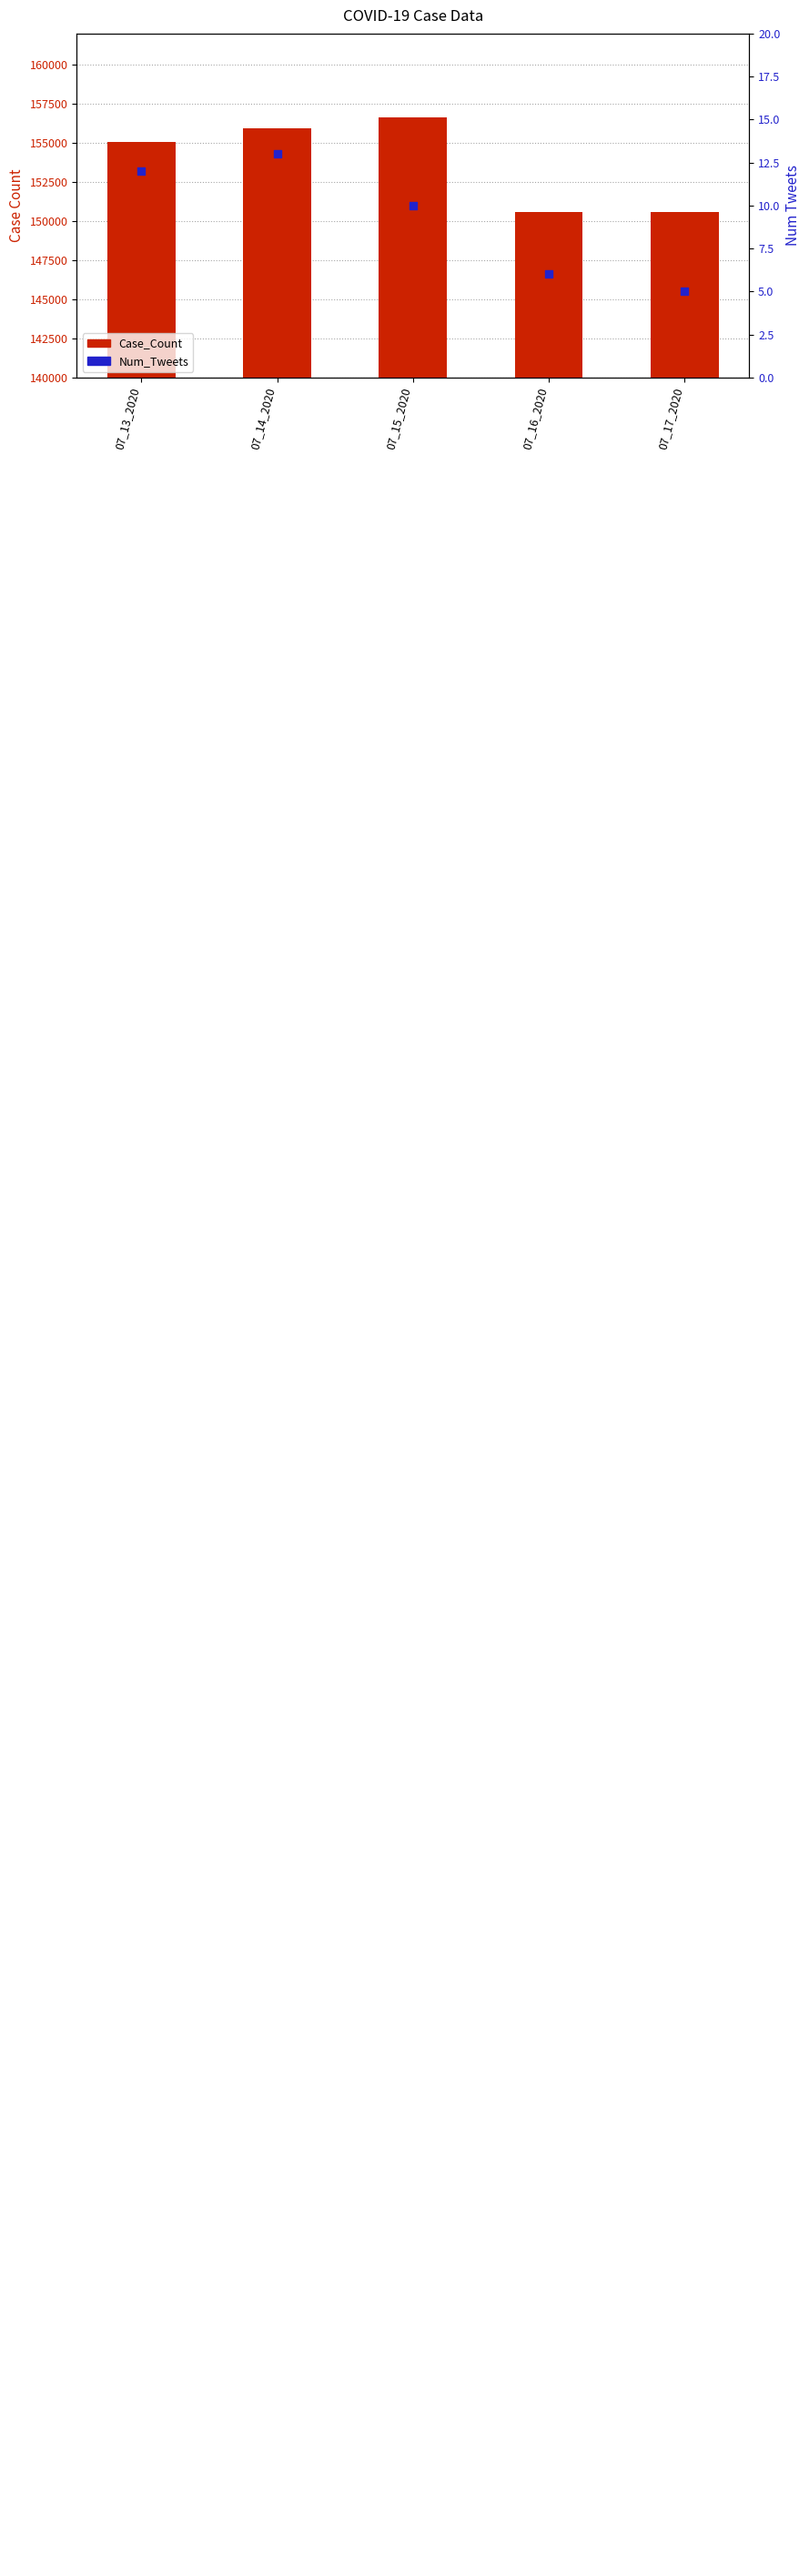

Which series reaches the minimum Y coordinate?

Num_Tweets